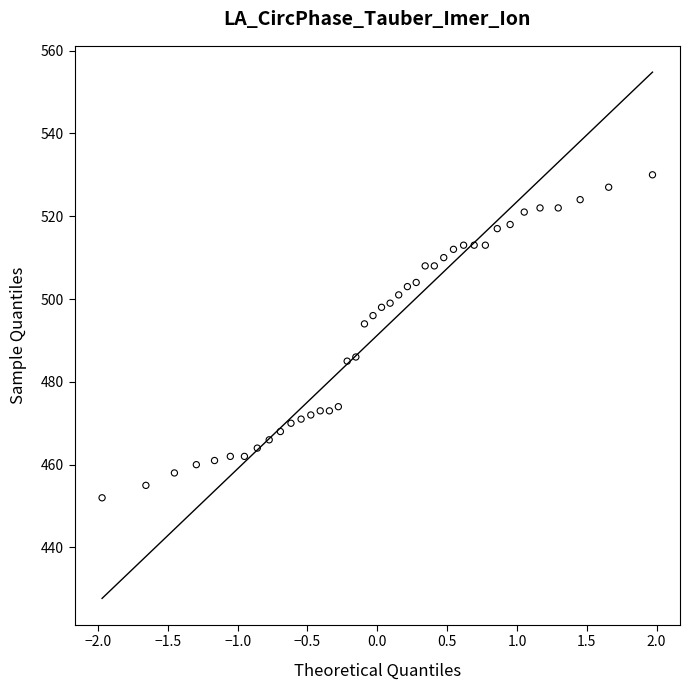

What is the range of Y values (max minus min)?

78